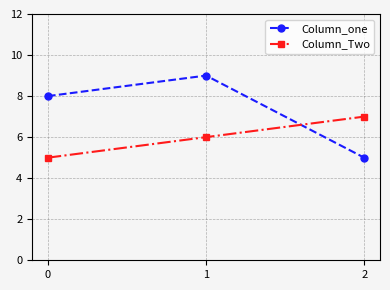

What is the minimum value for Column_Two?

5